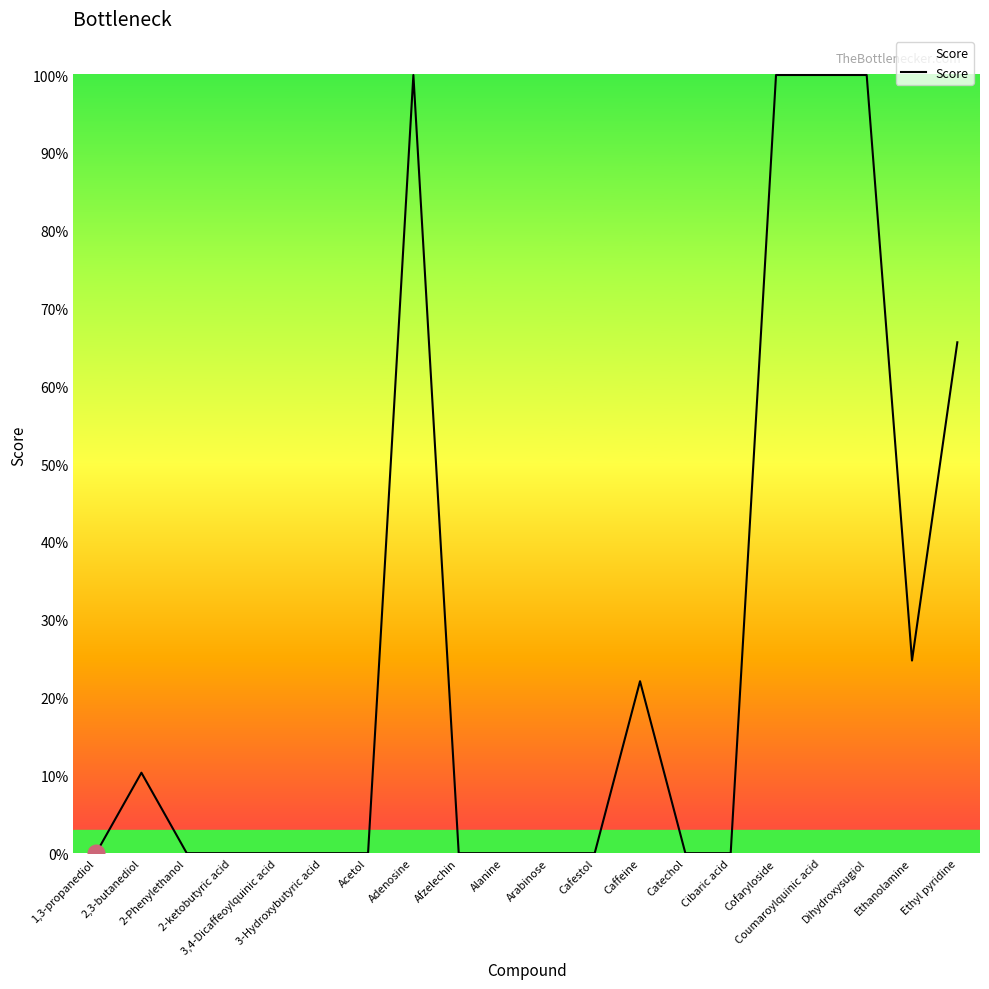

Does the chart display data point markers on the line(s)?

No